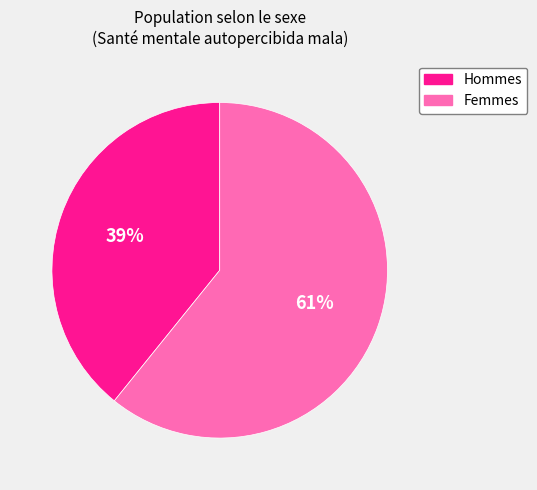

Is there any slice that represents more than half of the pie?

Yes